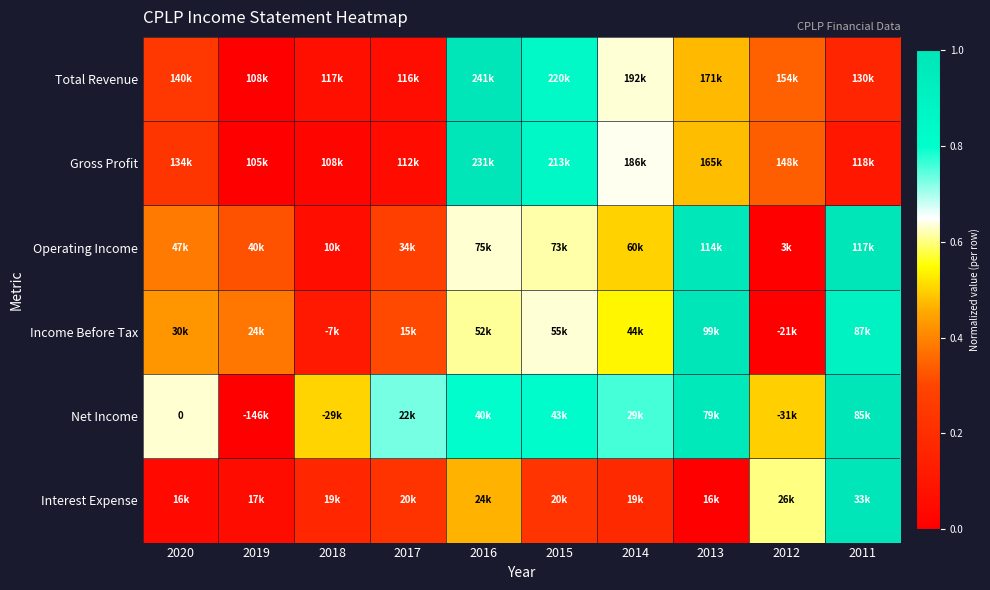

What is the approximate value of Net Income at 2011?

1.0